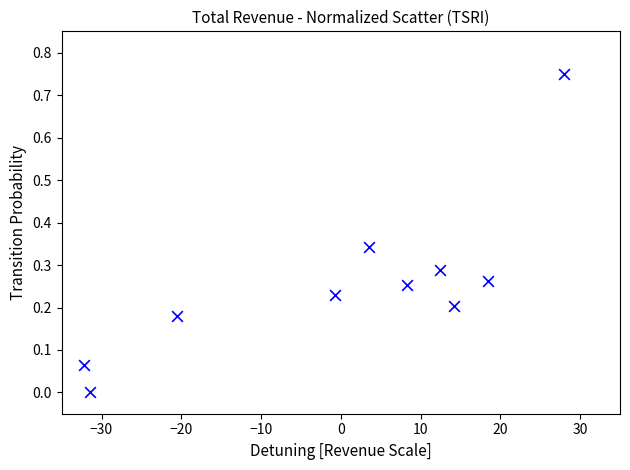

What is the range of X values (max minus min)?

60.1